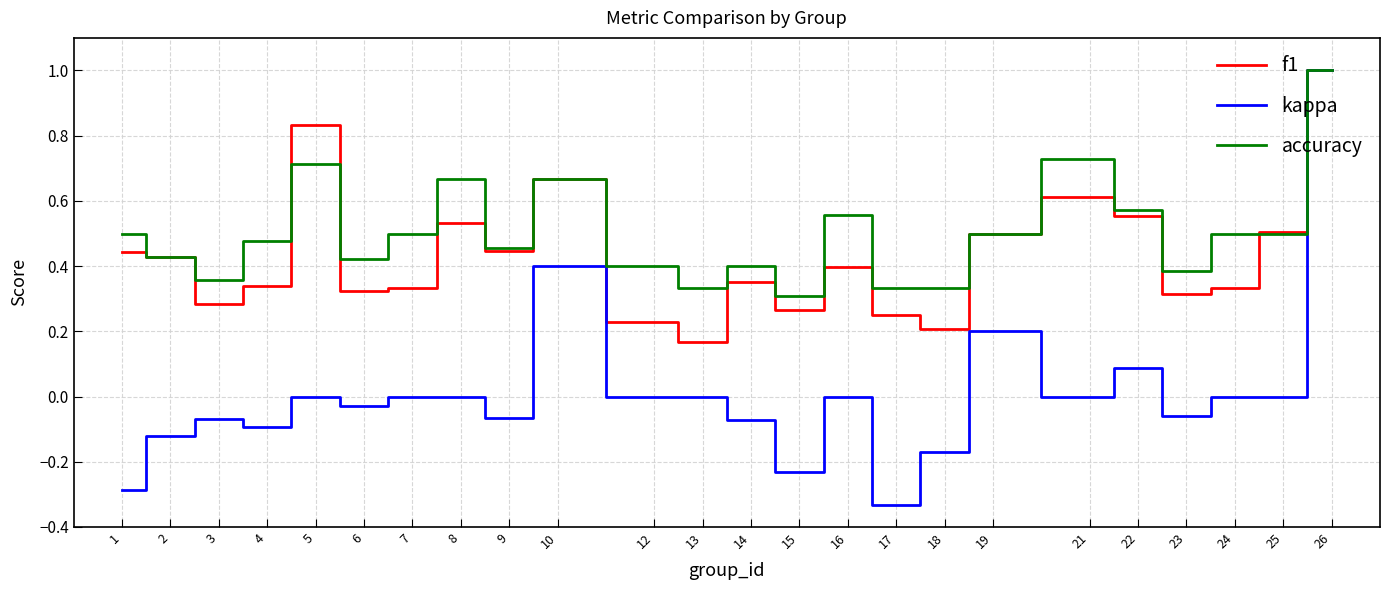

The f1 series shows 0.3 at 7. True or false?

True